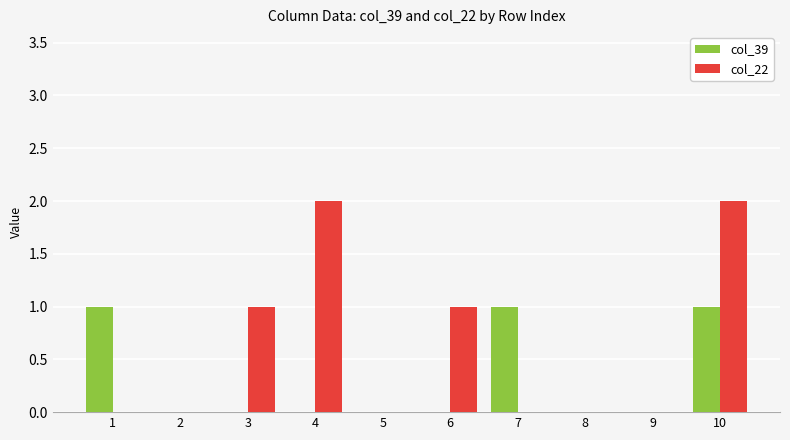

At which category is the sum across all series the highest?

10